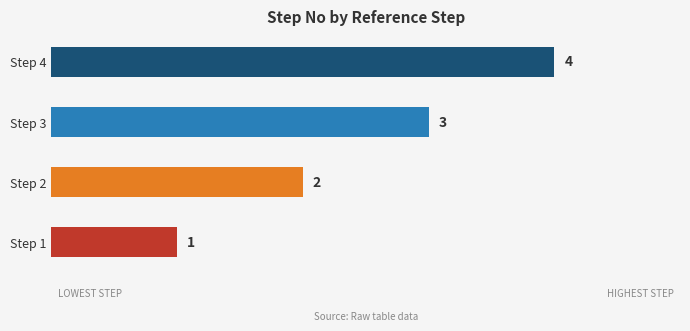

Approximately how many times larger is the value at Step 1 compared to Step 2?

0.5